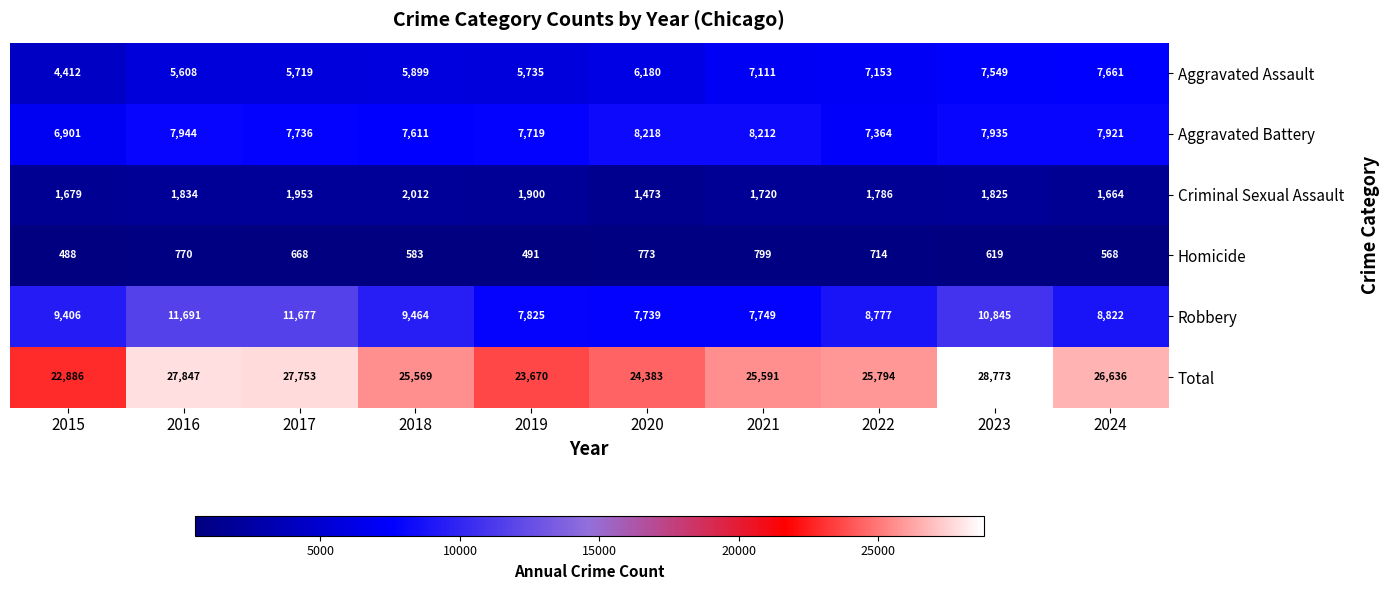

At which category is the sum across all series the highest?

2023